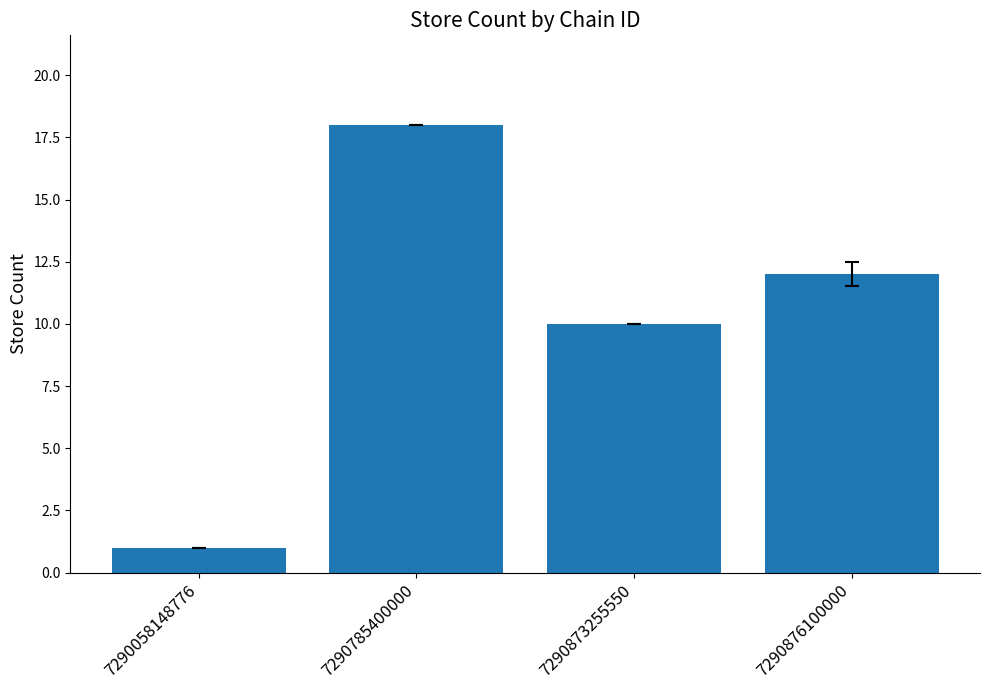

What is the approximate value at 7290785400000, to the nearest 5?

20